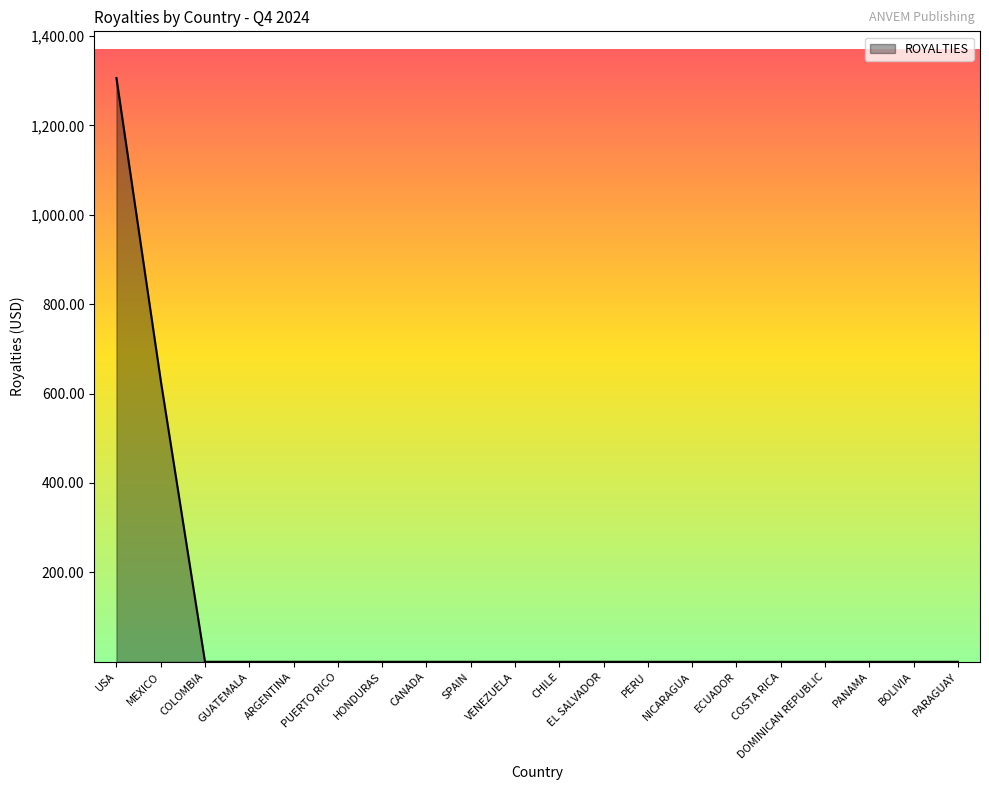

At which label is the value closest to 652?

MEXICO